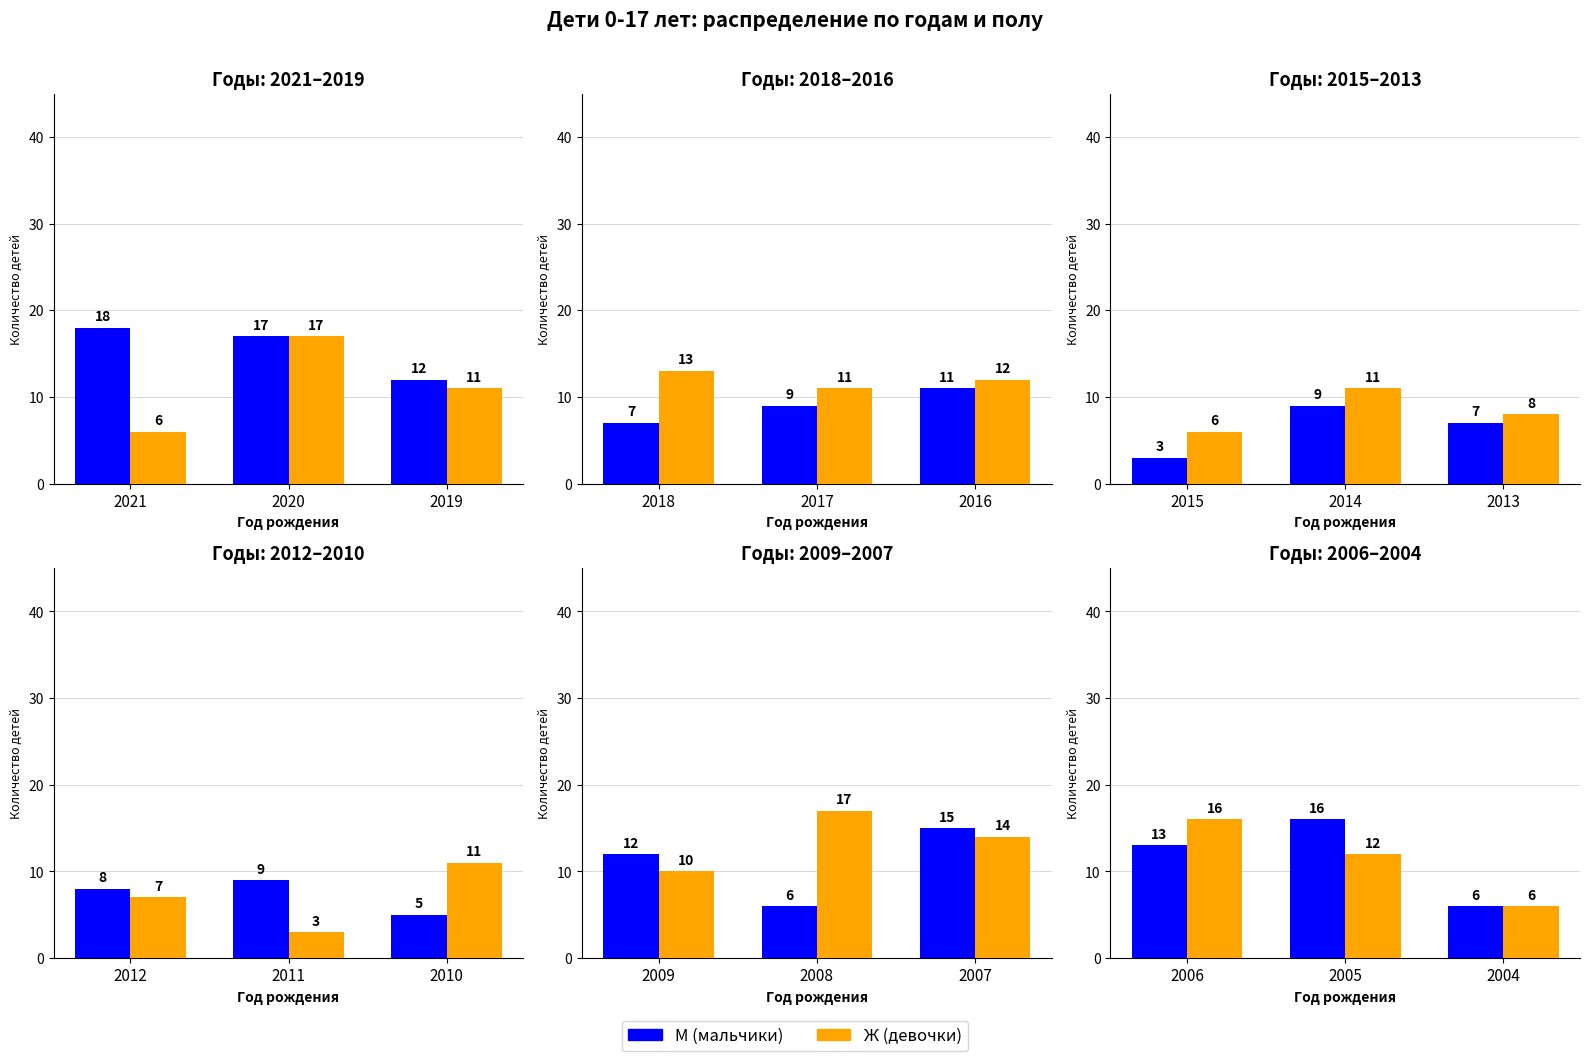

What is the value of the Ж (девочки) bar at the 2nd from the left?

12